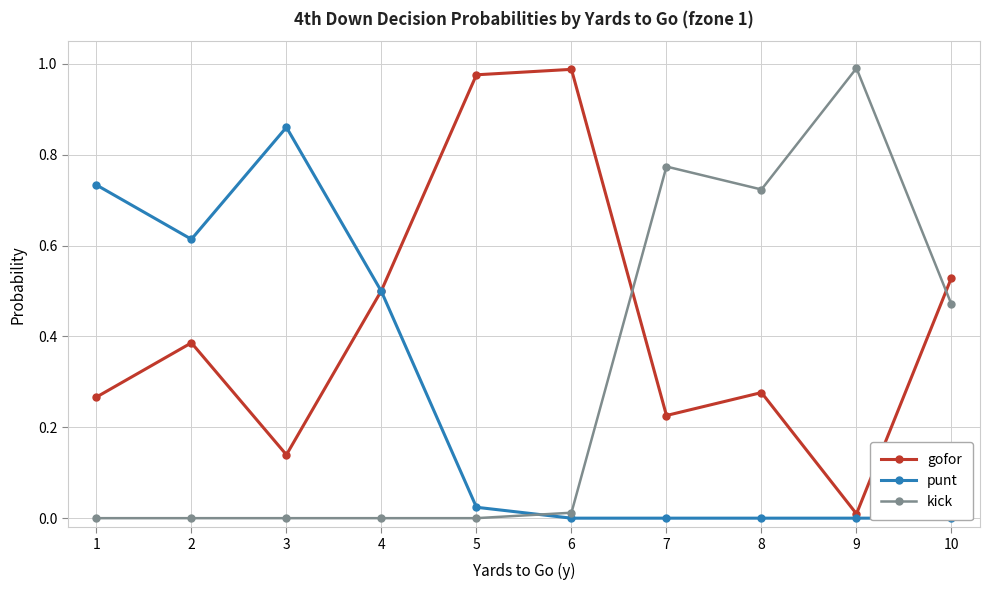

Reading left to right, list all the values displayed in this chart.

gofor: 0.3	0.4	0.1	0.5	1.0	1.0	0.2	0.3	0.0	0.5
punt: 0.7	0.6	0.9	0.5	0.0	0.0	0.0	0.0	0.0	0.0
kick: 0.0	0.0	0.0	0.0	0.0	0.0	0.8	0.7	1.0	0.5